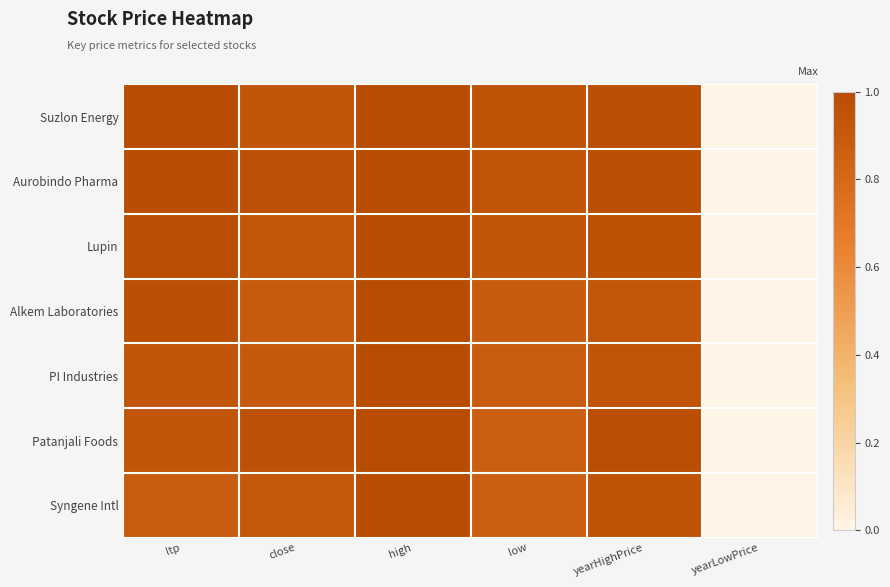

Between high and yearLowPrice, which series saw the biggest shift?

Suzlon Energy